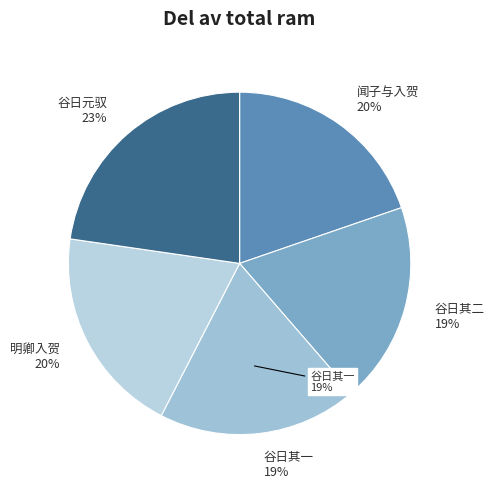

Do 谷日同敬美携榼访家元驭因饮元驭园亭 其一 and 谷日同敬美携榼访家元驭因饮元驭园亭 together represent more than half of the pie?

No